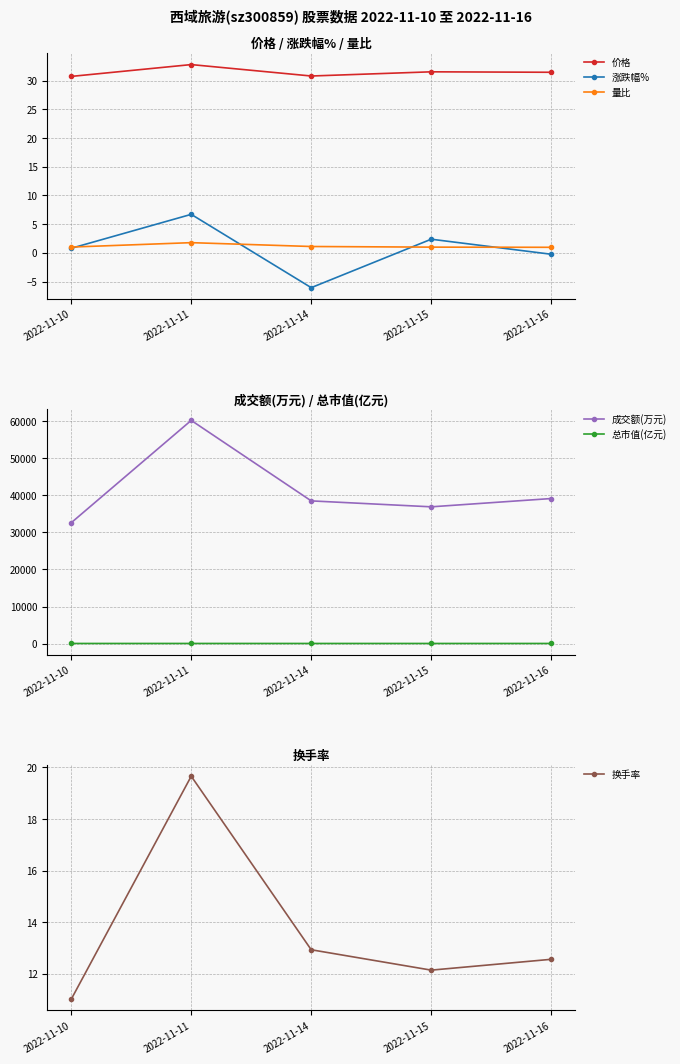

Reading left to right, transcribe all the data shown in this chart.

价格: 30.7	32.8	30.8	31.5	31.4
涨跌幅%: 0.8	6.7	-6.1	2.4	-0.2
量比: 1.0	1.8	1.1	1.0	1.0
成交额(万元): 32584.0	60176.0	38479.0	36879.0	39113.0
总市值(亿元): 47.6	50.8	47.7	48.9	48.8
换手率: 11.0	19.7	12.9	12.1	12.6